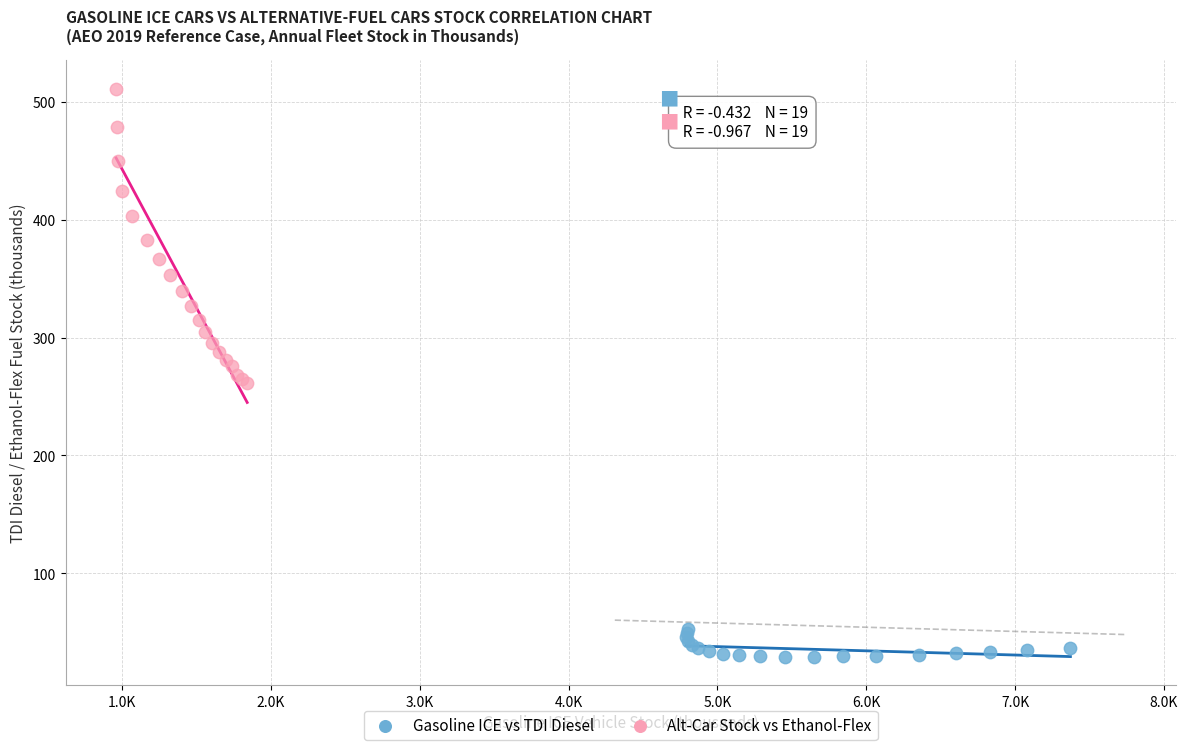

Which series reaches the minimum Y coordinate?

Gasoline ICE vs TDI Diesel